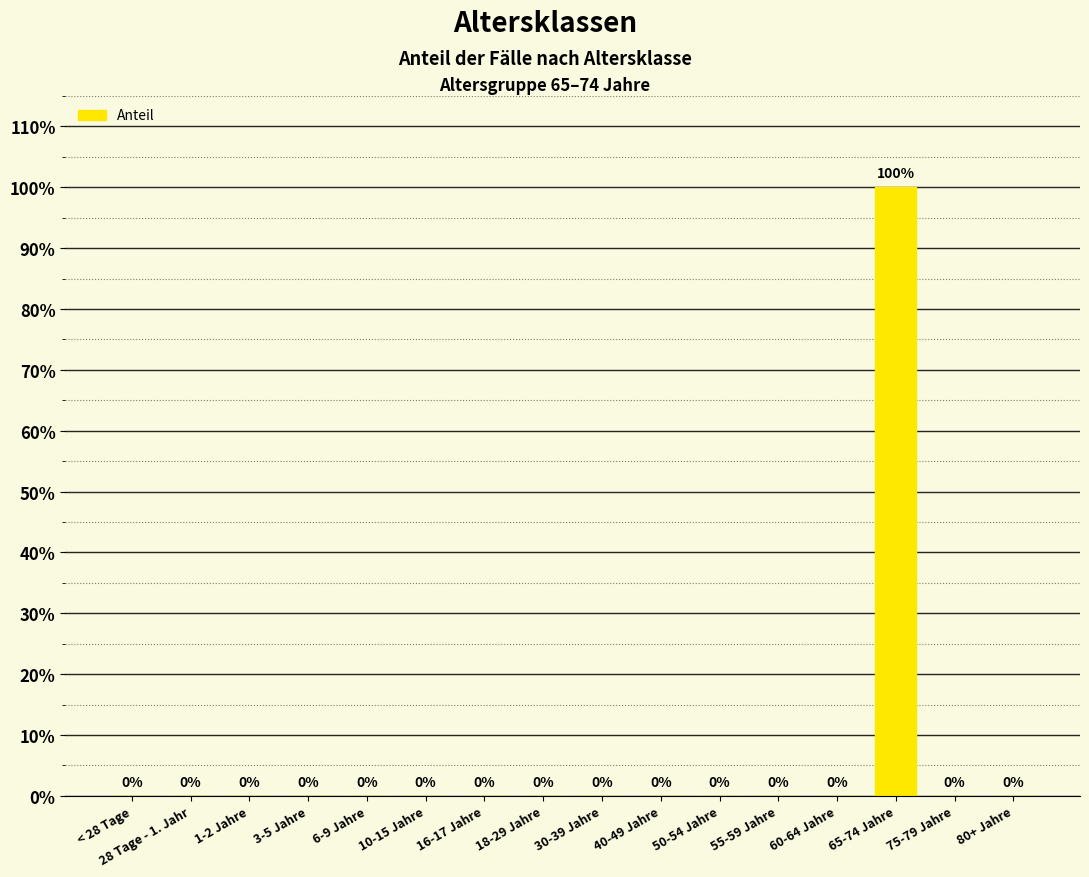

List the labels in order of value, smallest first.

< 28 Tage, 28 Tage - 1. Jahr, 1-2 Jahre, 3-5 Jahre, 6-9 Jahre, 10-15 Jahre, 16-17 Jahre, 18-29 Jahre, 30-39 Jahre, 40-49 Jahre, 50-54 Jahre, 55-59 Jahre, 60-64 Jahre, 75-79 Jahre, 80+ Jahre, 65-74 Jahre